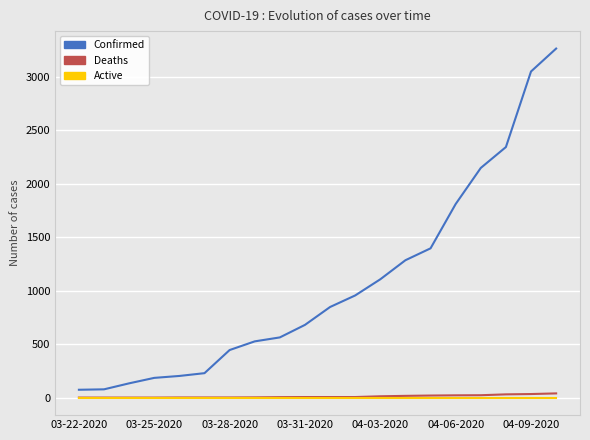

Which series has the largest range (max minus min)?

Confirmed